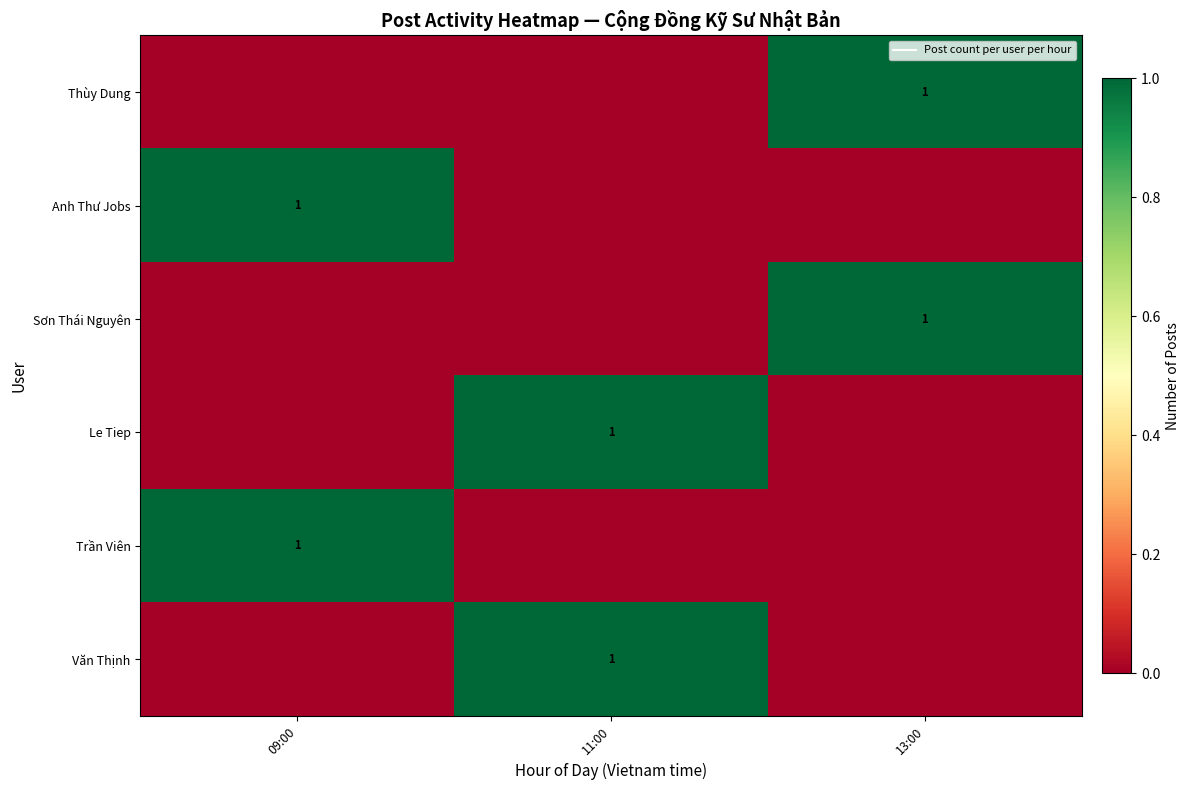

Is it true that Văn Thịnh equals 0 at 13:00?

False